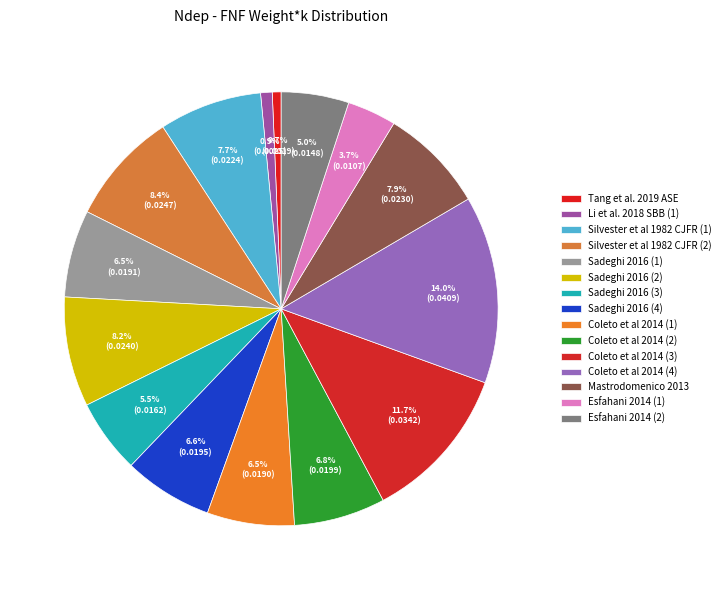

How many segments does this pie chart have?

15